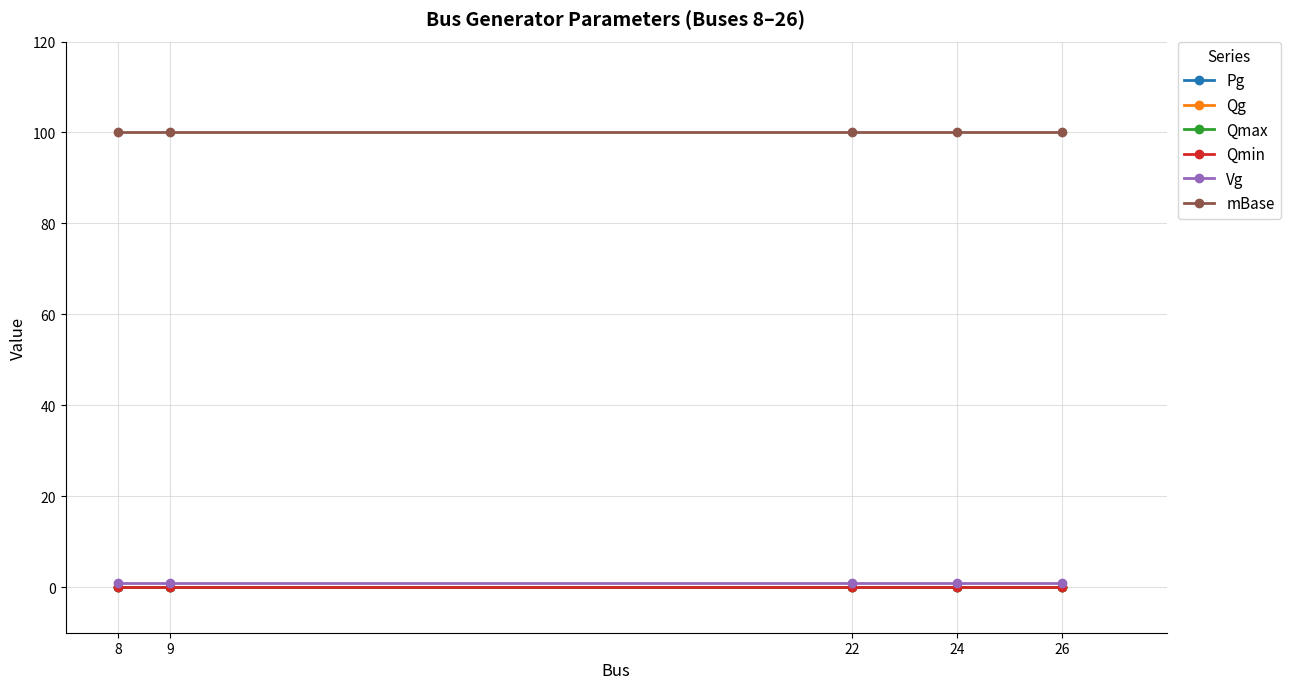

Reading left to right, transcribe all the data shown in this chart.

Pg: 8=0	9=0	22=0	24=0	26=0
Qg: 8=0	9=0	22=0	24=0	26=0
Qmax: 8=0	9=0	22=0	24=0	26=0
Qmin: 8=0	9=0	22=0	24=0	26=0
Vg: 8=1	9=1	22=1	24=1	26=1
mBase: 8=100	9=100	22=100	24=100	26=100